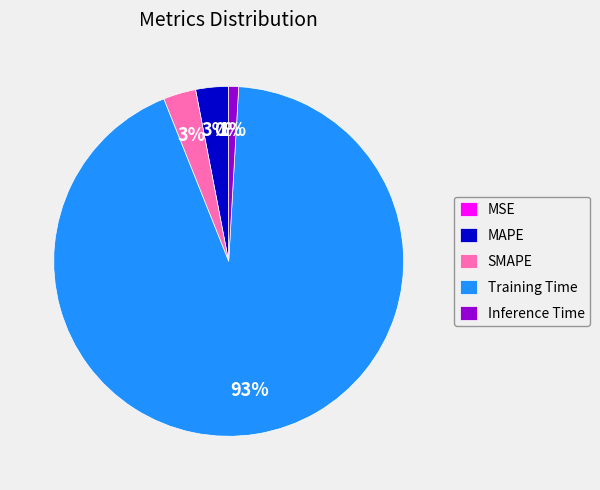

Which slice is the largest?

Training Time